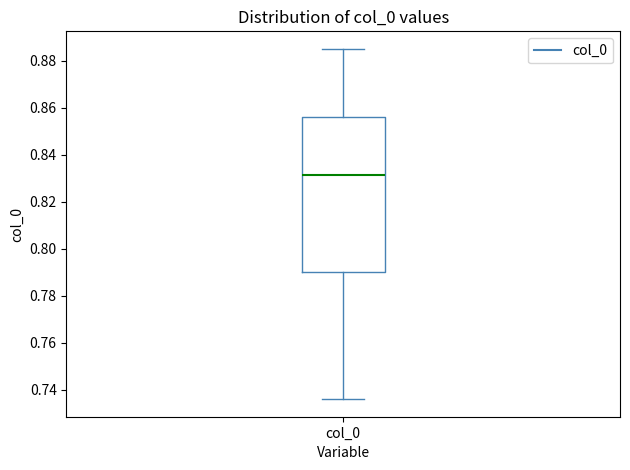

Where does the lower whisker of the box for col_0 end on the y-axis? The values are not printed on the chart, so give them approximately, as read against the axis.

0.736